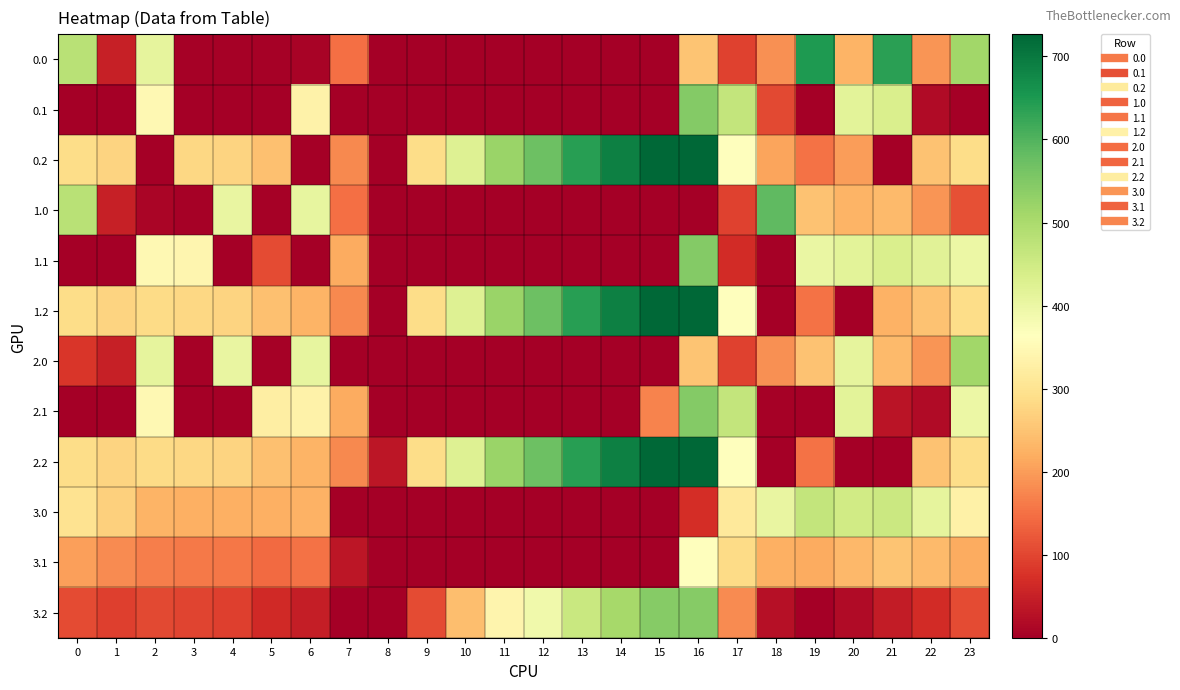

Count the number of data series in this chart.

12